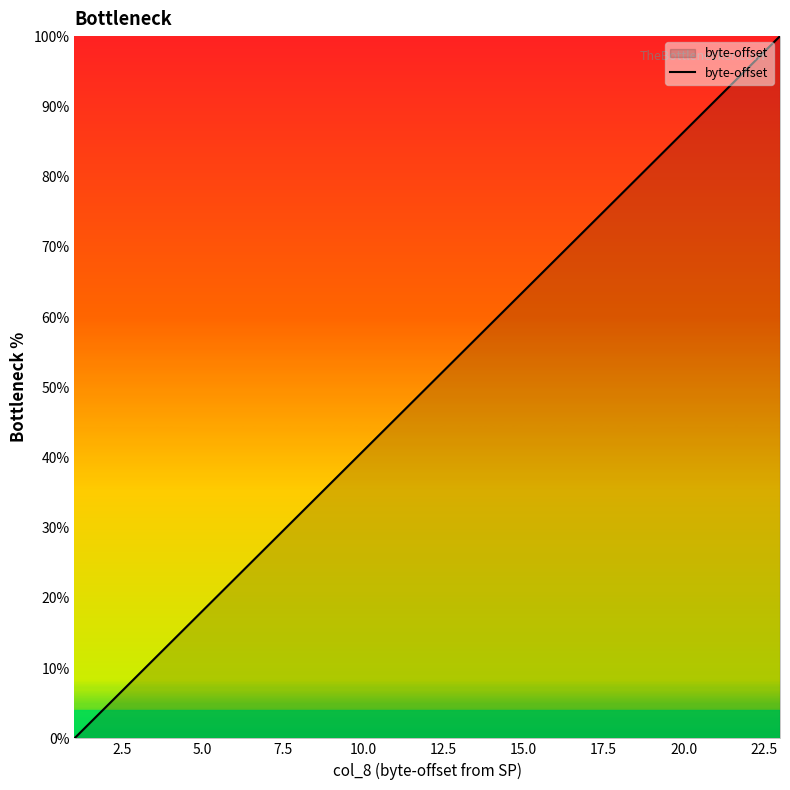

How many values are below 50?

11